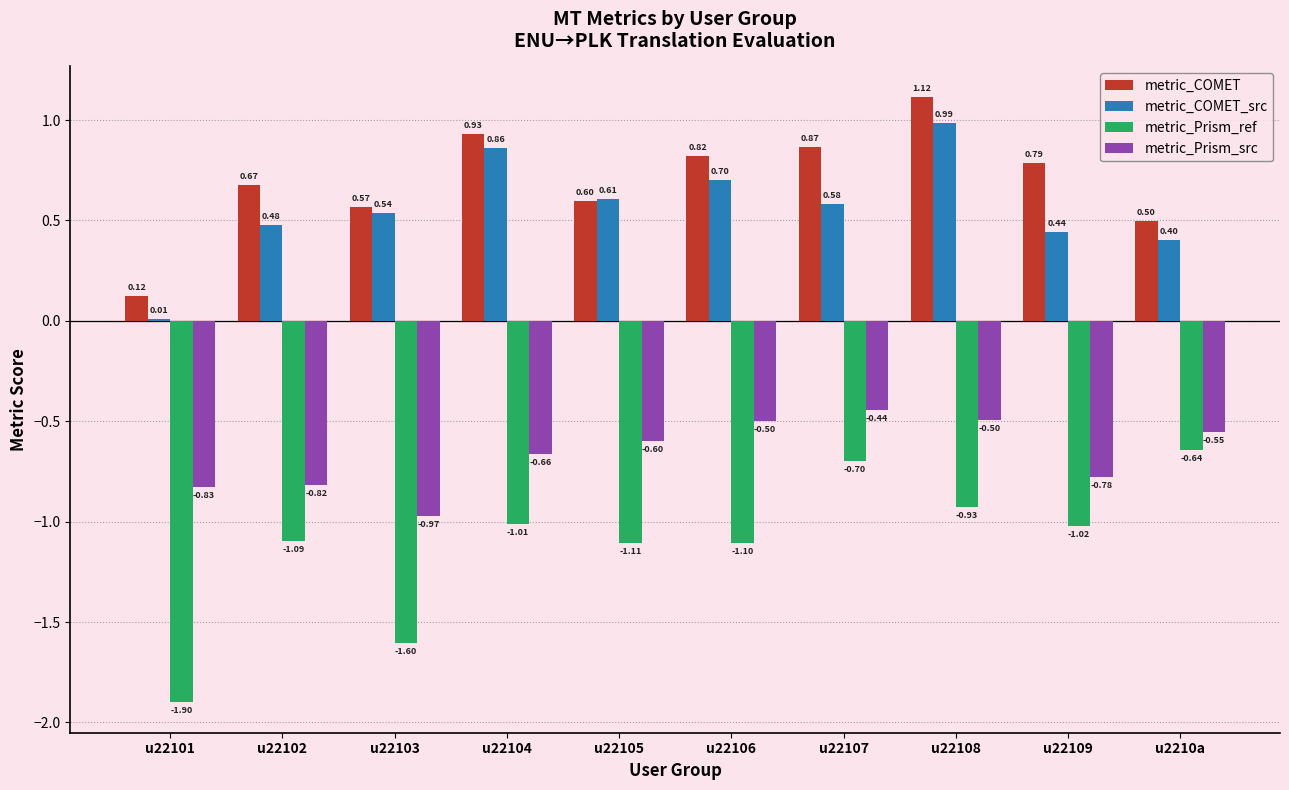

Between u22103 and u22105, which series saw the biggest shift?

metric_Prism_ref